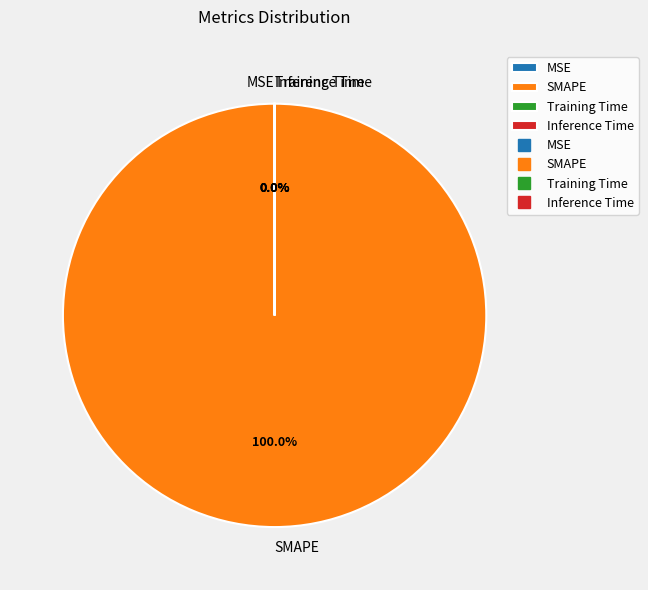

What is the majority slice?

SMAPE